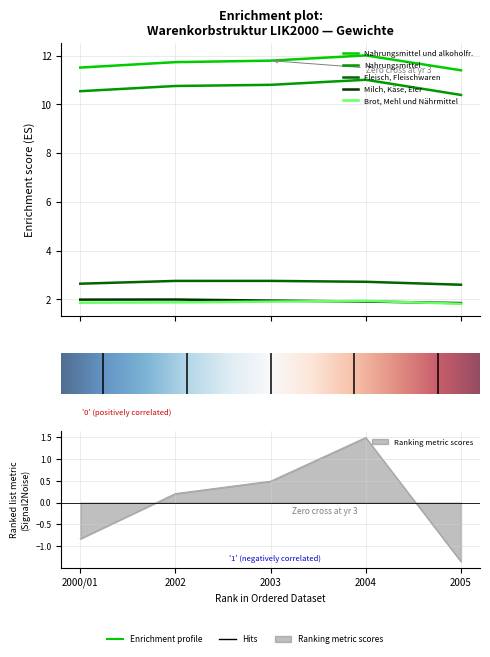

At which category is the sum across all series the highest?

2004